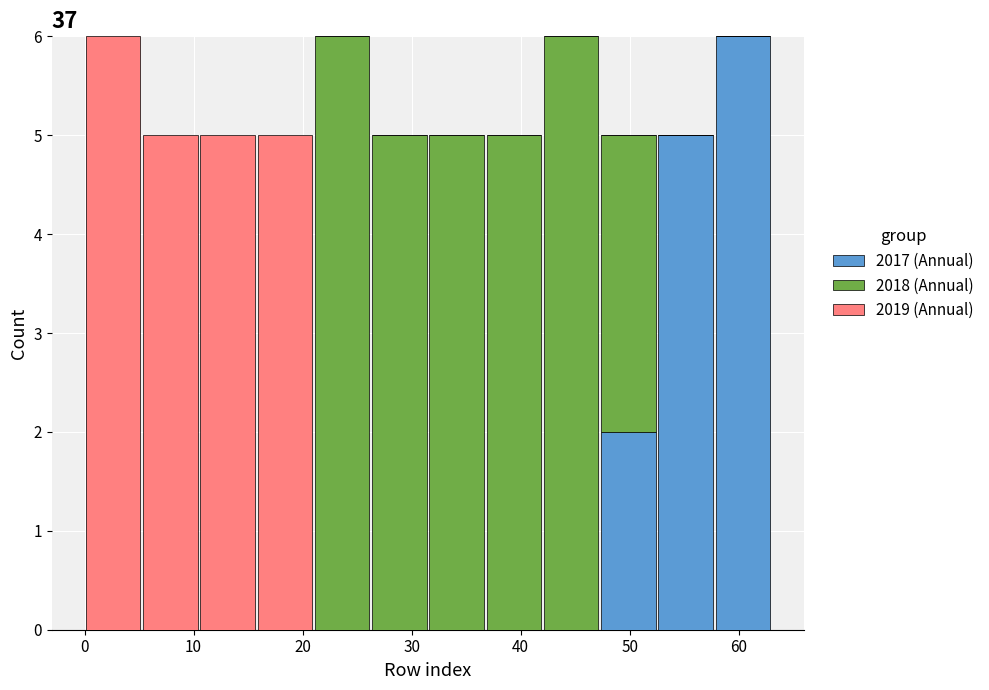

What is the total height of the stacked bar covering 11 to 16 on the x-axis? Neither the bar edges nor the heights are printed on the chart, so give them approximately, as read against the axes.

5